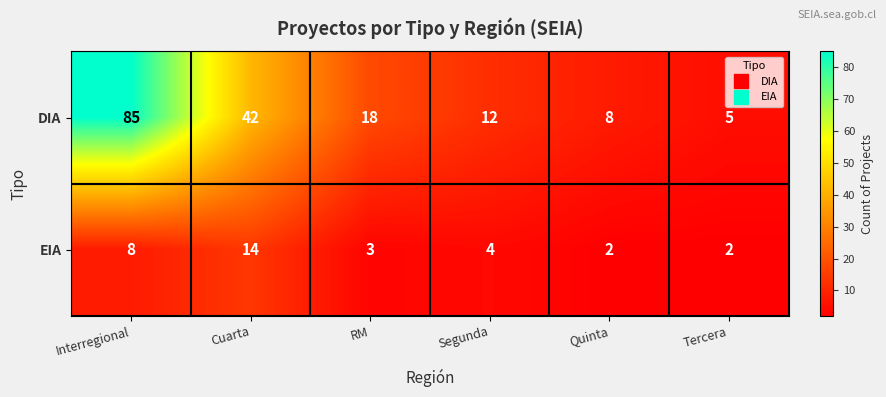

How many data points does each series have?

6